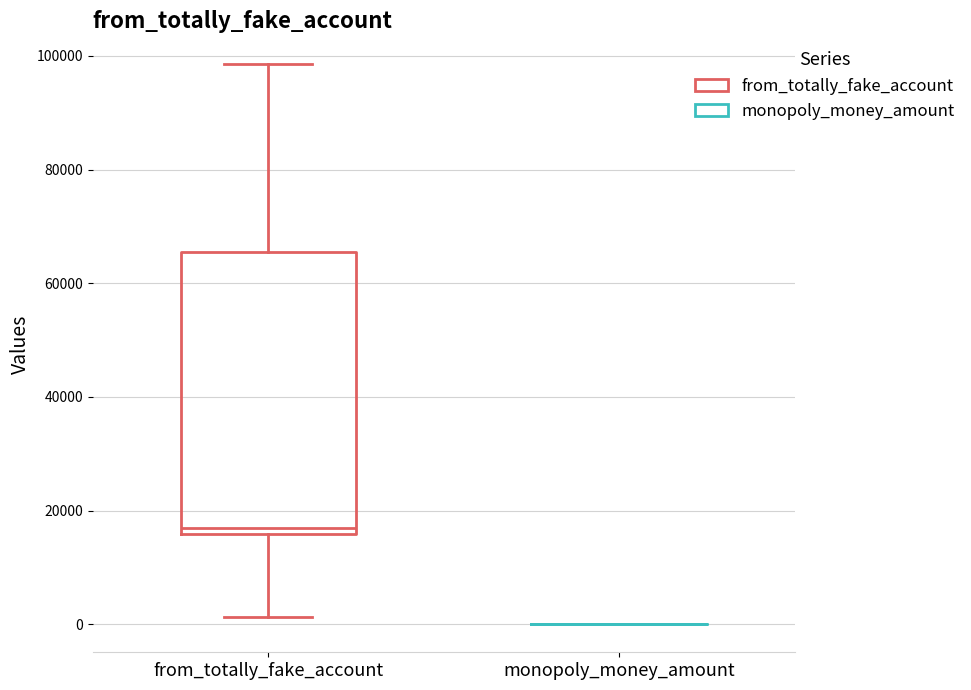

Reading left to right, transcribe this box plot: for each box, give where its median line is, the range the box spans, and where its two whiskers end, as read against the y-axis. The values are not printed on the chart, so give them approximately, as read against the axis.

from_totally_fake_account: median 18000, box 16000 to 66000, whiskers 2000 to 98000
monopoly_money_amount: box collapsed to a line at 0, whiskers 0 to 0